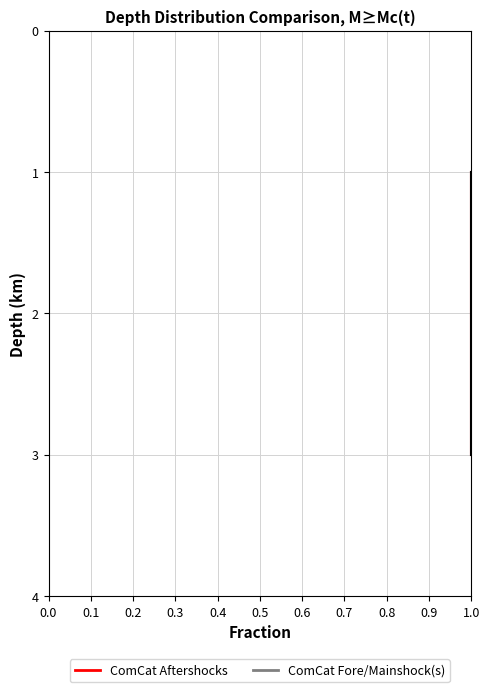

Which has a higher value, 1.0 or 1.0?

1.0